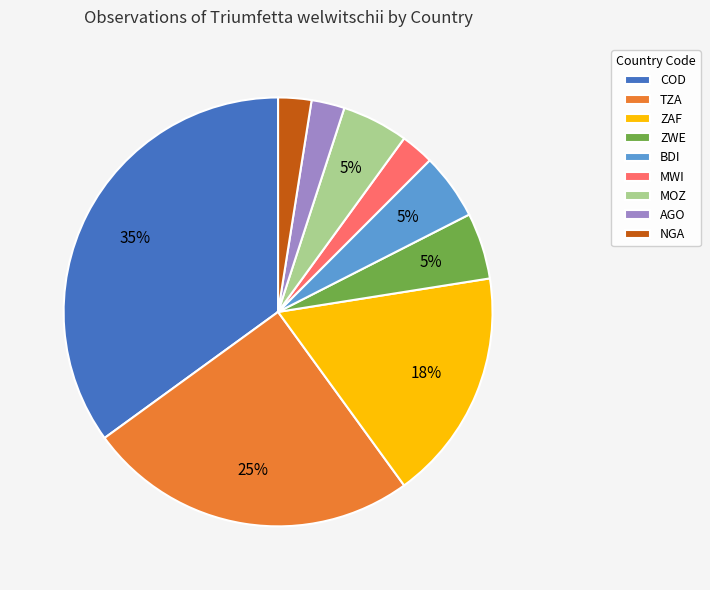

To the nearest percent, what portion does ZAF represent?

18%